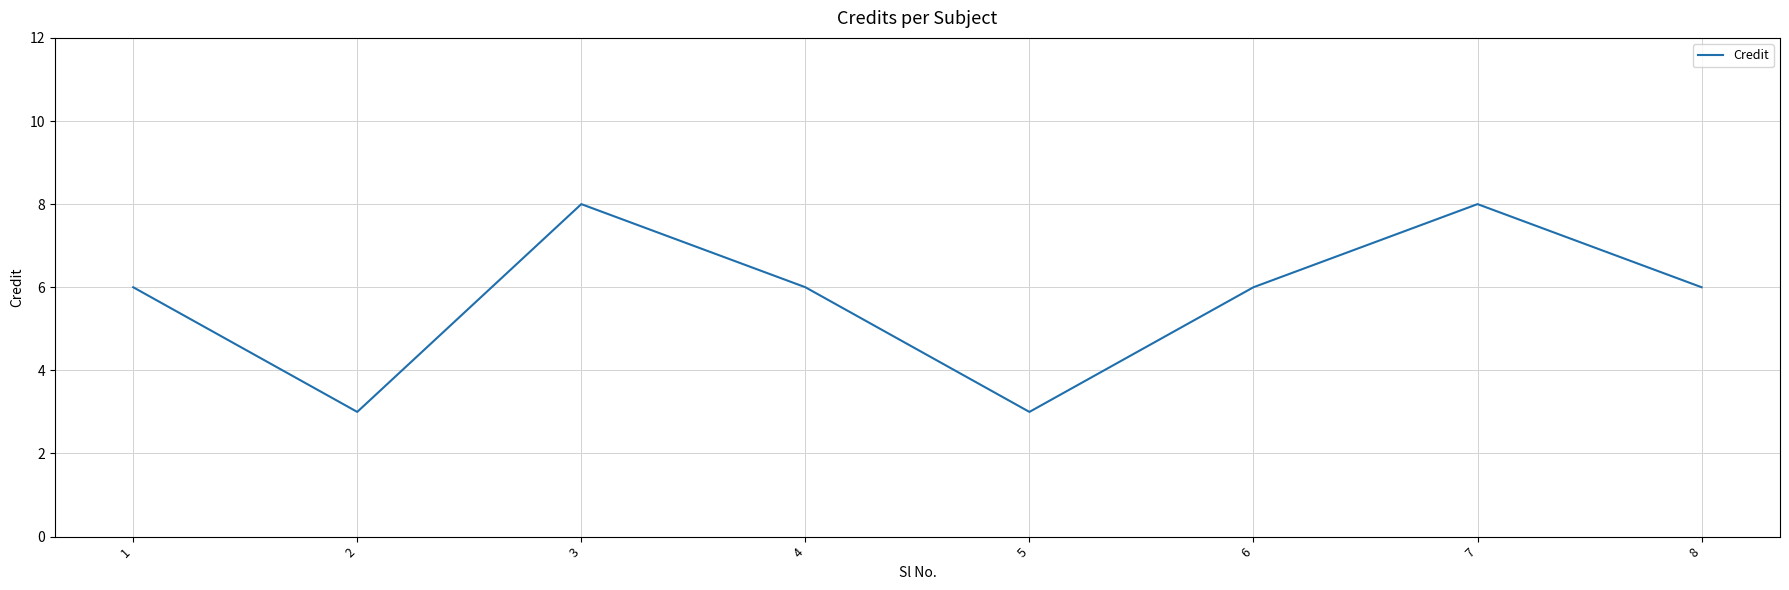

Approximately how many times larger is the value at 8 compared to 5?

2.0